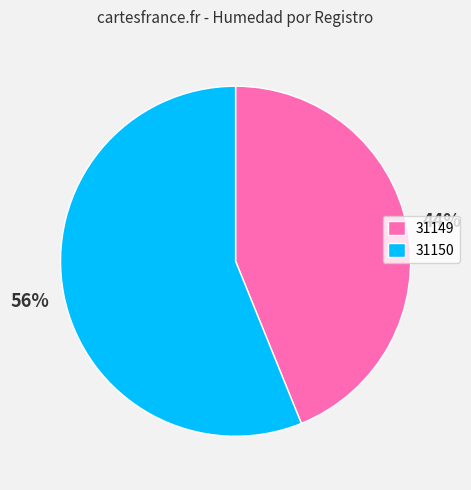

Rank the categories by value from lowest to highest.

31149, 31150